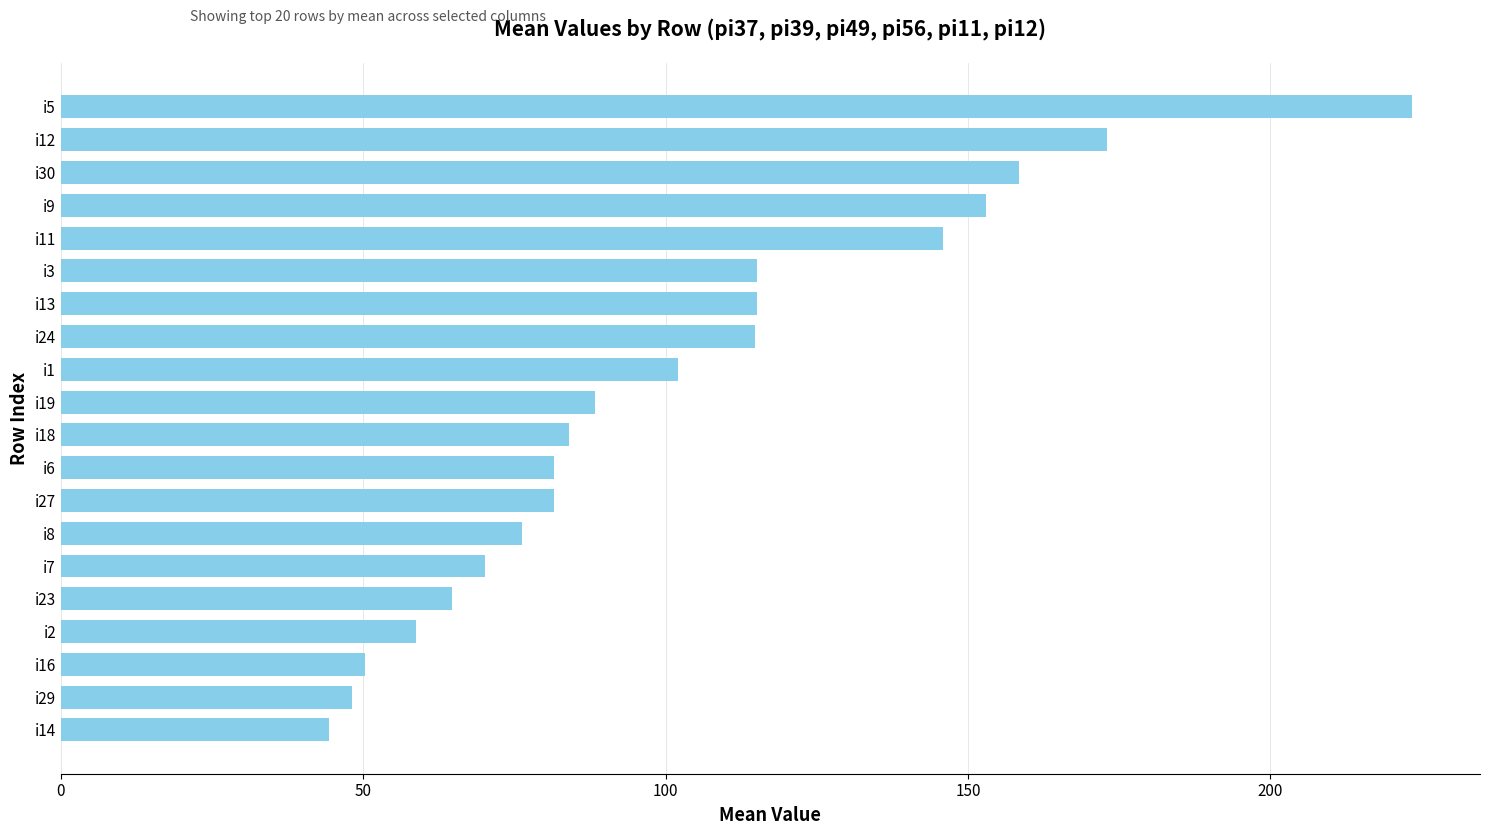

What is the greatest value displayed?

223.5